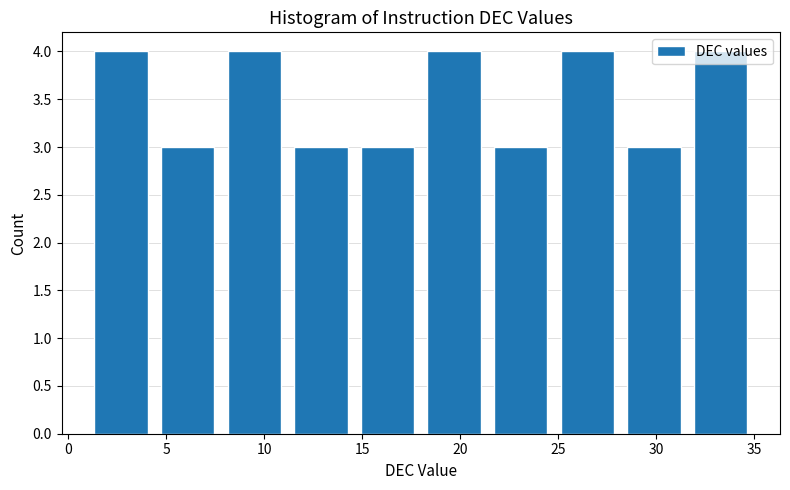

How tall is the bar that spans 1.0 to 4.4 on the x-axis? Neither the bar edges nor the heights are printed on the chart, so give them approximately, as read against the axes.

4